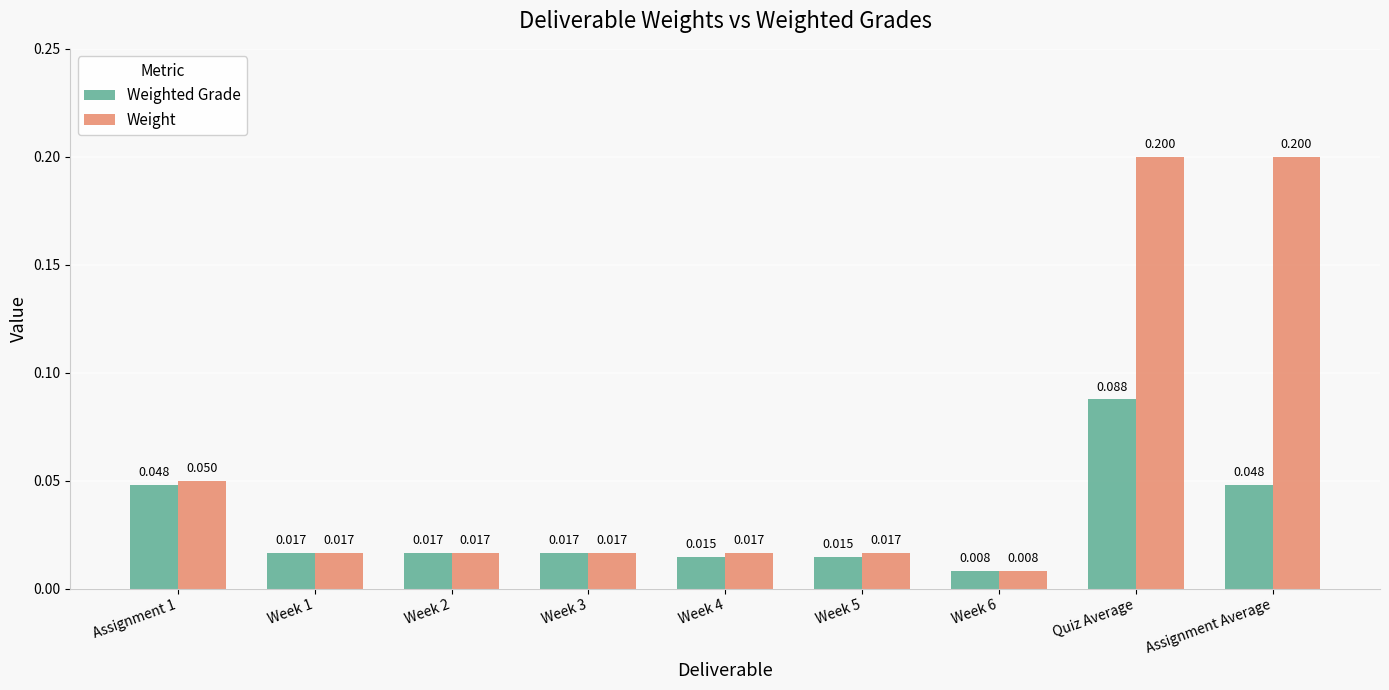

At which category is the sum across all series the highest?

Quiz Average